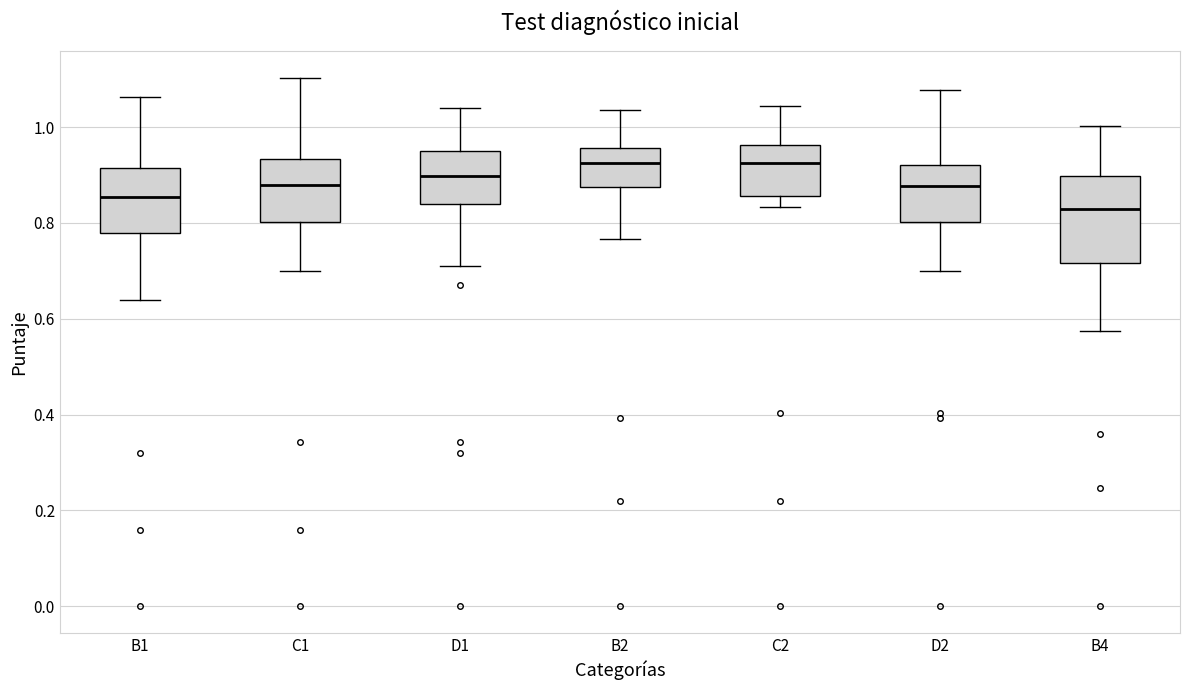

Reading left to right, read every box against the y-axis: the position of its median line, the range the box covers, and the ends of its whiskers. The values are not printed on the chart, so give them approximately, as read against the axis.

B1: median 0.86, box 0.78 to 0.92, whiskers 0.64 to 1.06
C1: median 0.88, box 0.80 to 0.94, whiskers 0.70 to 1.10
D1: median 0.90, box 0.84 to 0.94, whiskers 0.72 to 1.04
B2: median 0.92, box 0.88 to 0.96, whiskers 0.76 to 1.04
C2: median 0.92, box 0.86 to 0.96, whiskers 0.84 to 1.04
D2: median 0.88, box 0.80 to 0.92, whiskers 0.70 to 1.08
B4: median 0.82, box 0.72 to 0.90, whiskers 0.58 to 1.00